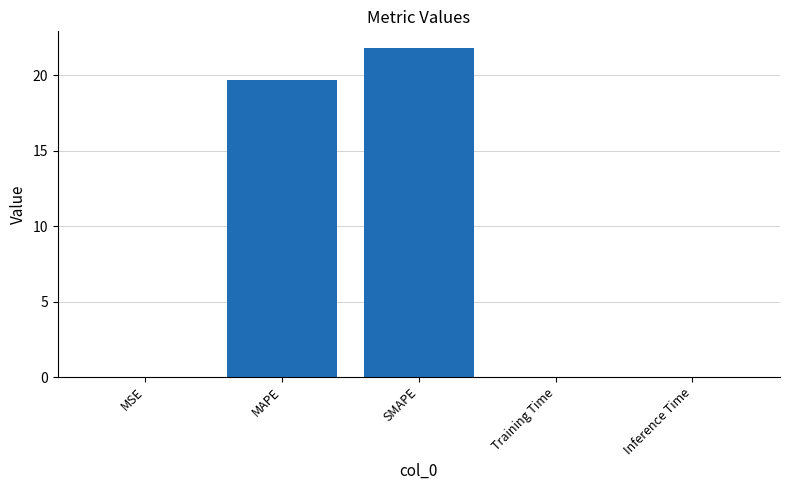

True or false: the data shows 13.8 at SMAPE.

False